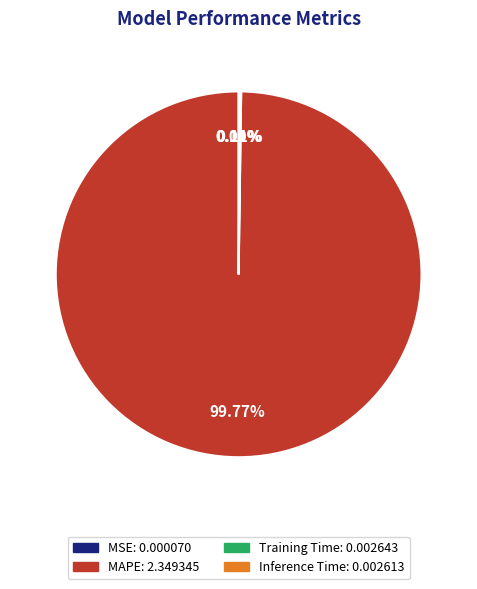

Does any single category account for the majority?

Yes